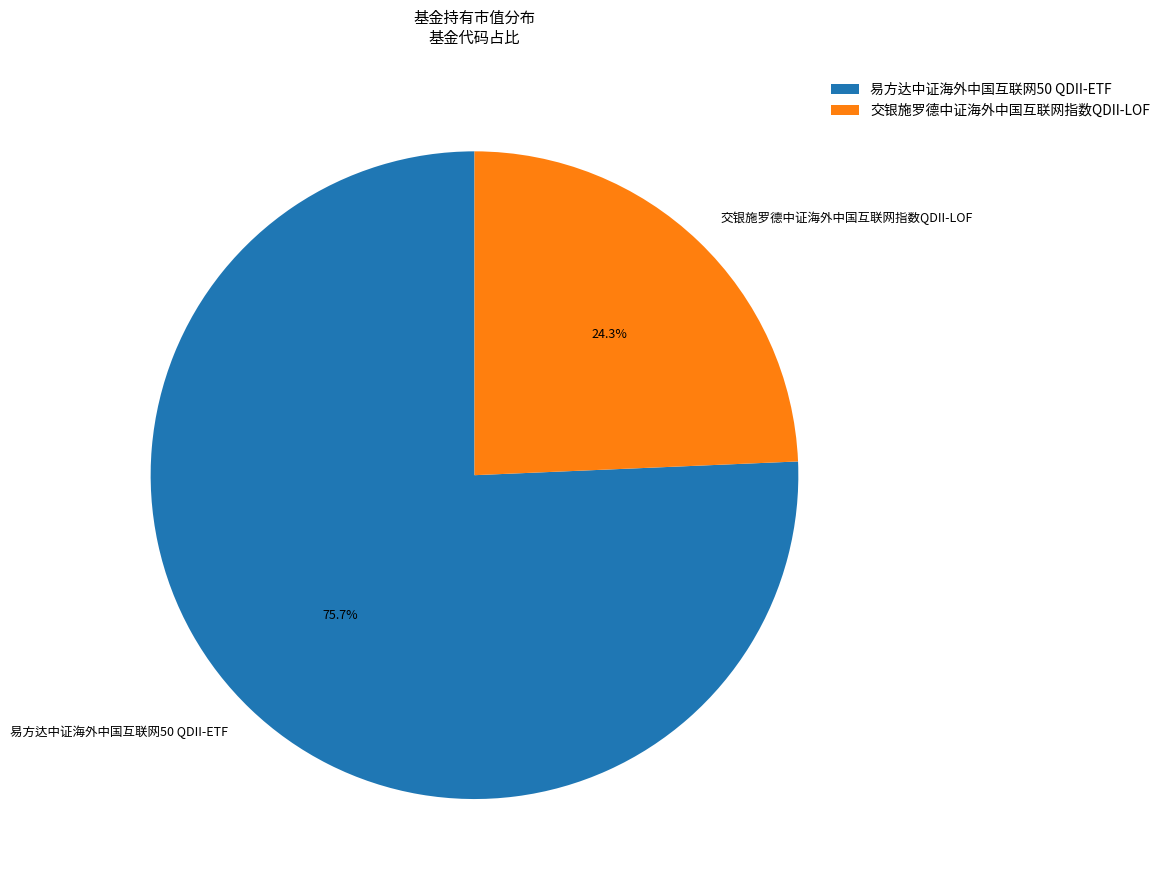

What portion of the pie excludes 交银施罗德中证海外中国互联网指数QDII-LOF?

75.7%